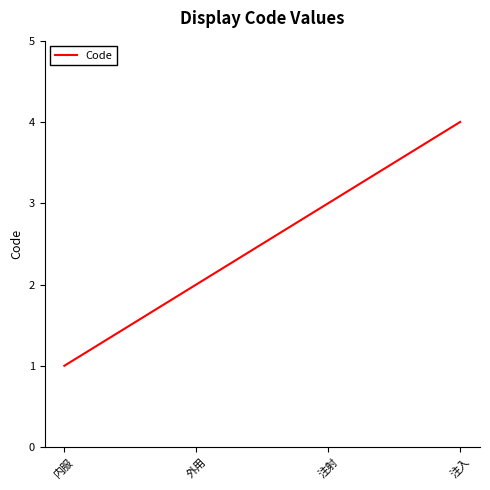

List the labels in order of value, smallest first.

内服, 外用, 注射, 注入